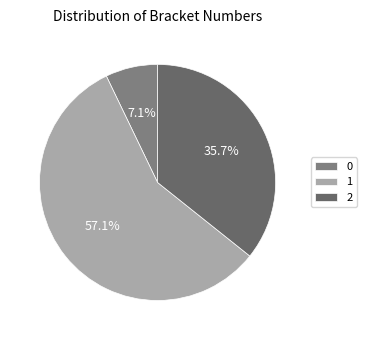

What is the largest slice in the pie chart?

1